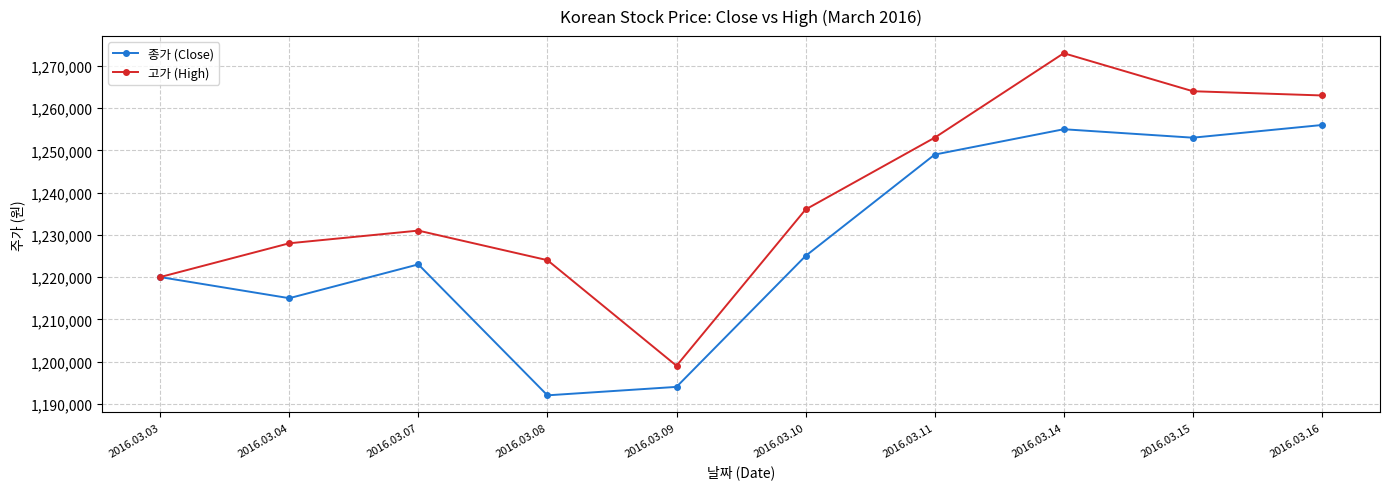

What is the approximate value of 종가 (Close) at 2016.03.08, to the nearest 100?

1192000